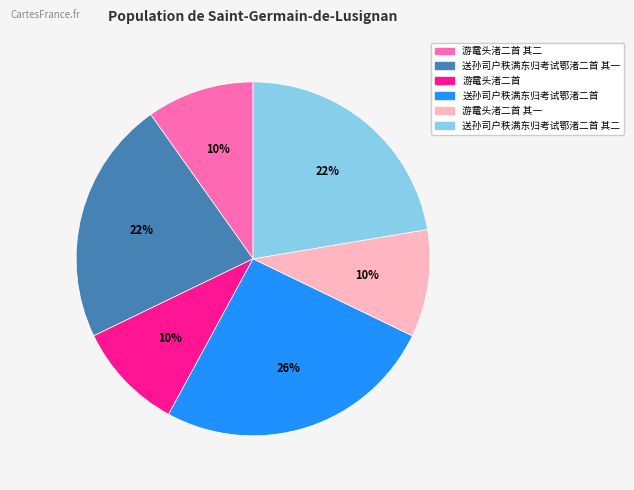

To the nearest percent, what is the average slice percentage?

17%